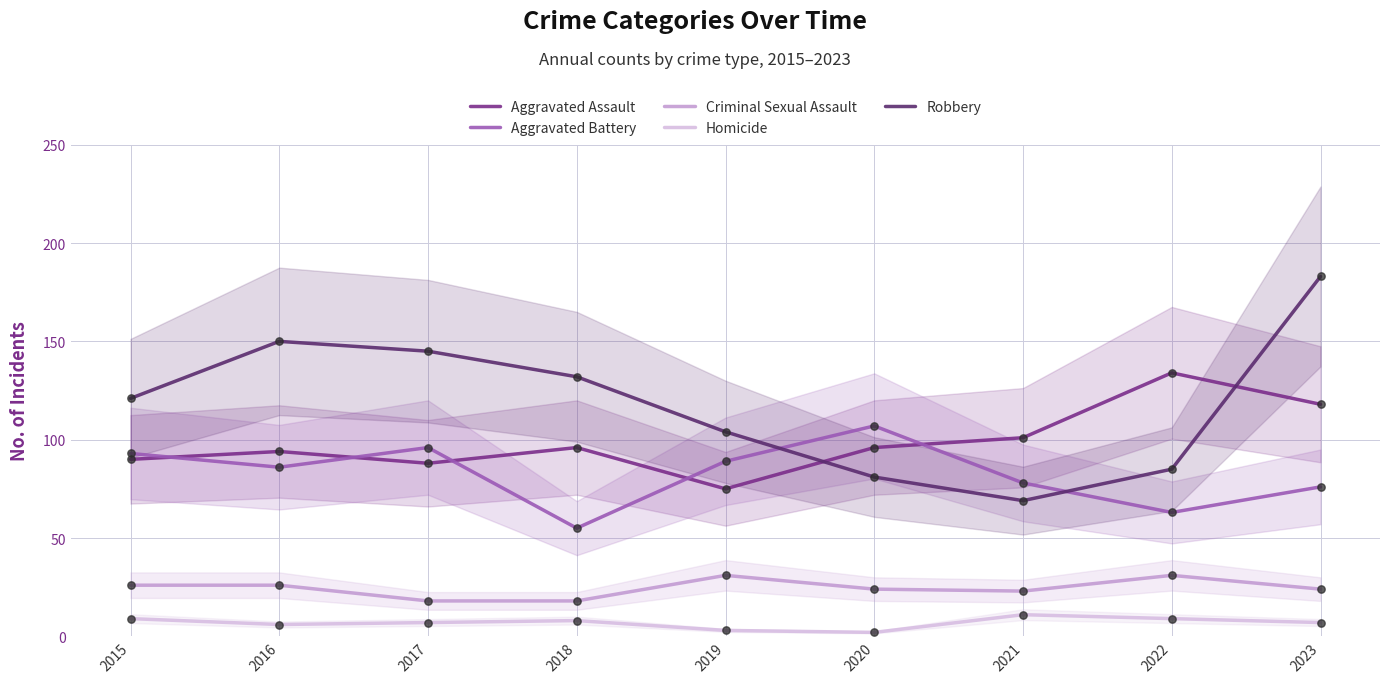

Which series contains the highest Y value?

Robbery